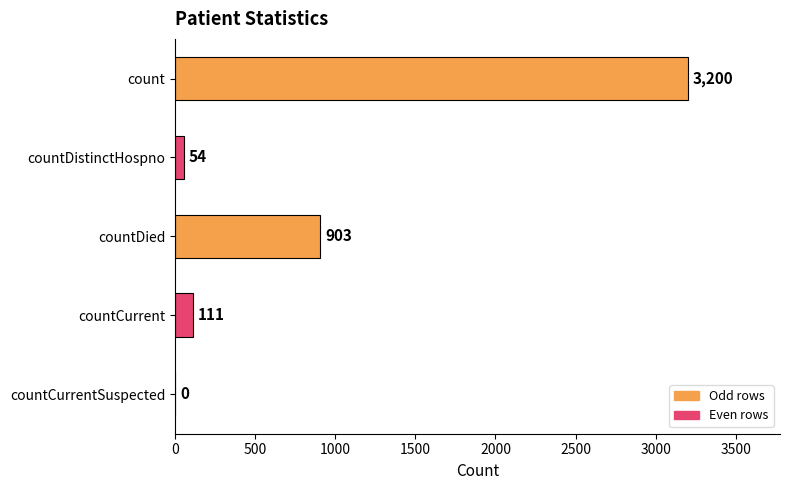

What is the greatest value displayed?

3200